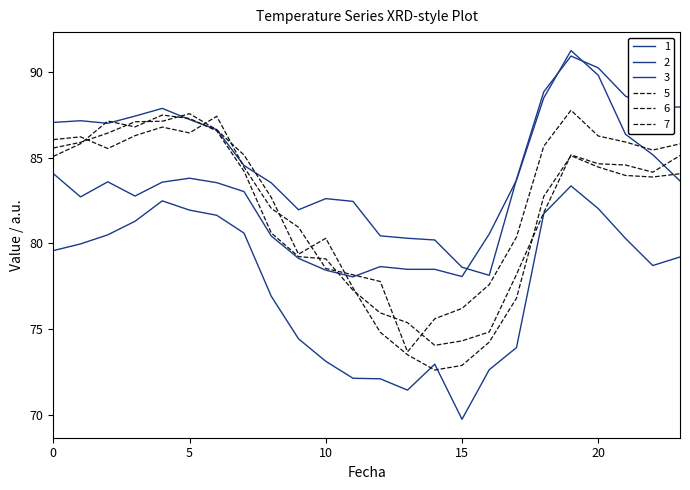

How many interior local peaks does the 7 series have?

3